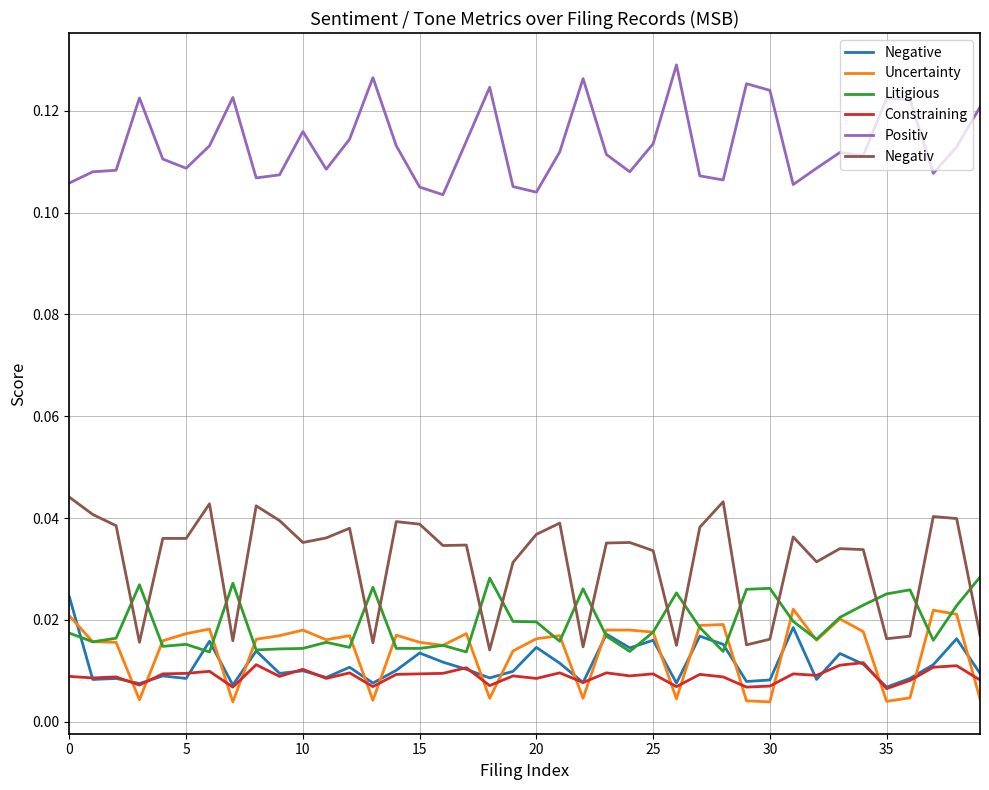

Which series ends up on top after the final intersection of Negativ and Litigious?

Litigious